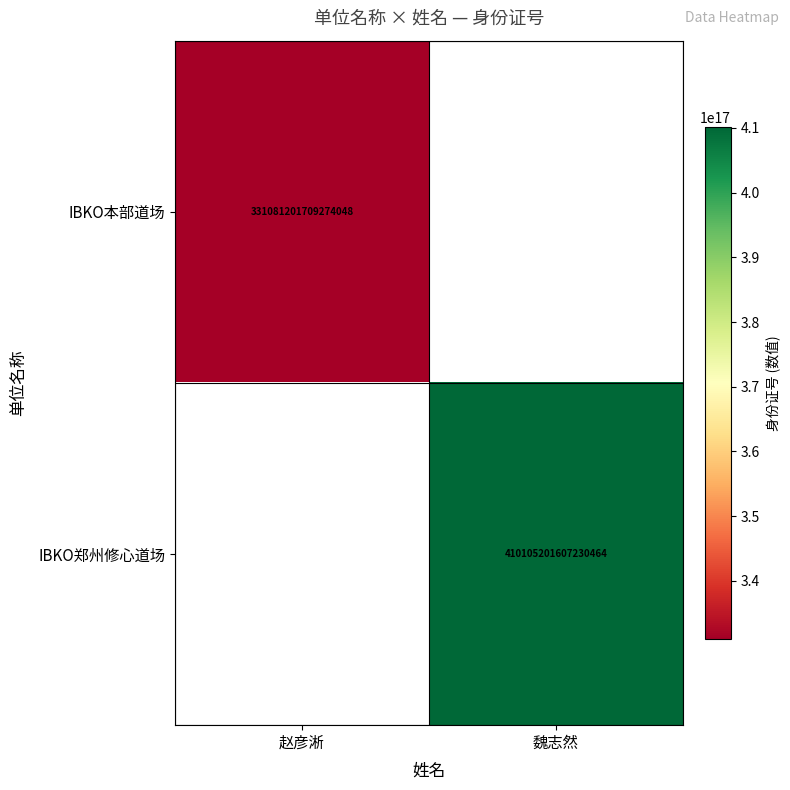

The value of IBKO本部道场 at 赵彦淅 is 561159580435366272. True or false?

False